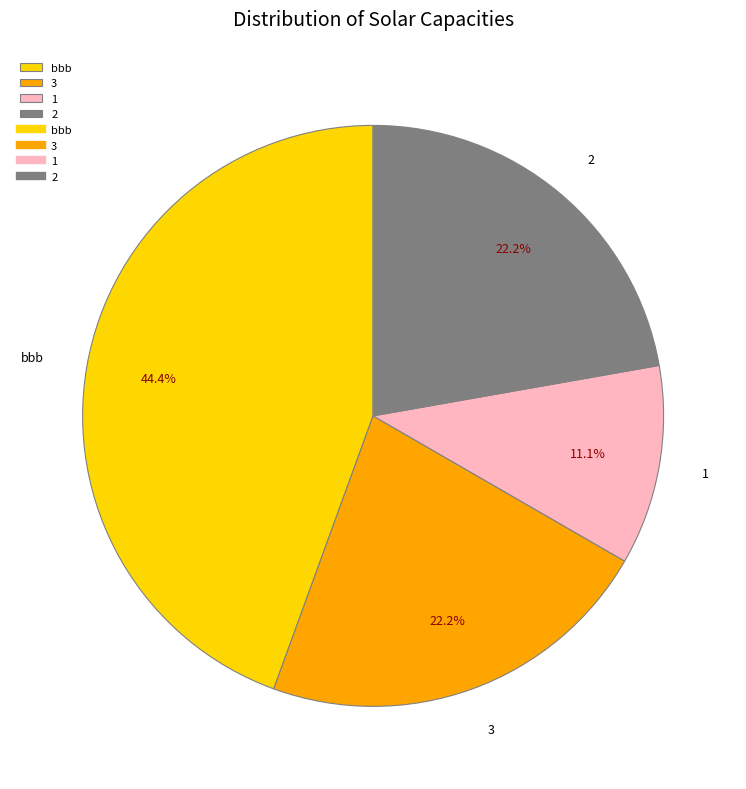

What percentage is the 3 slice, to the nearest percent?

22%